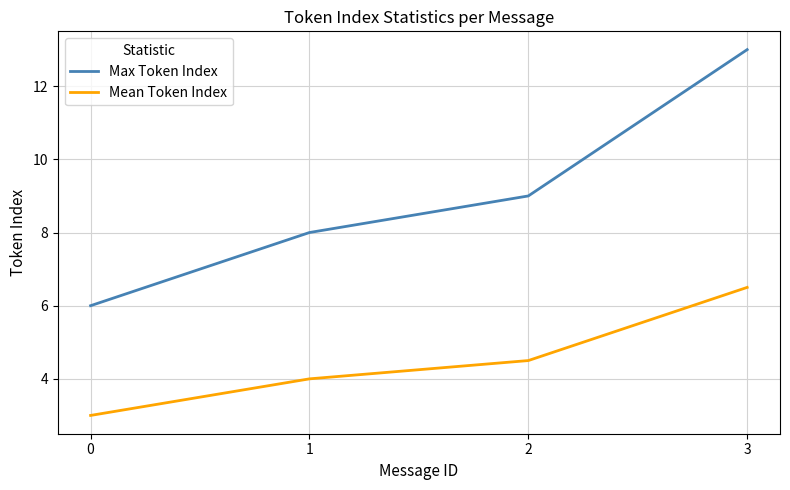

Count the number of categories in the chart.

4